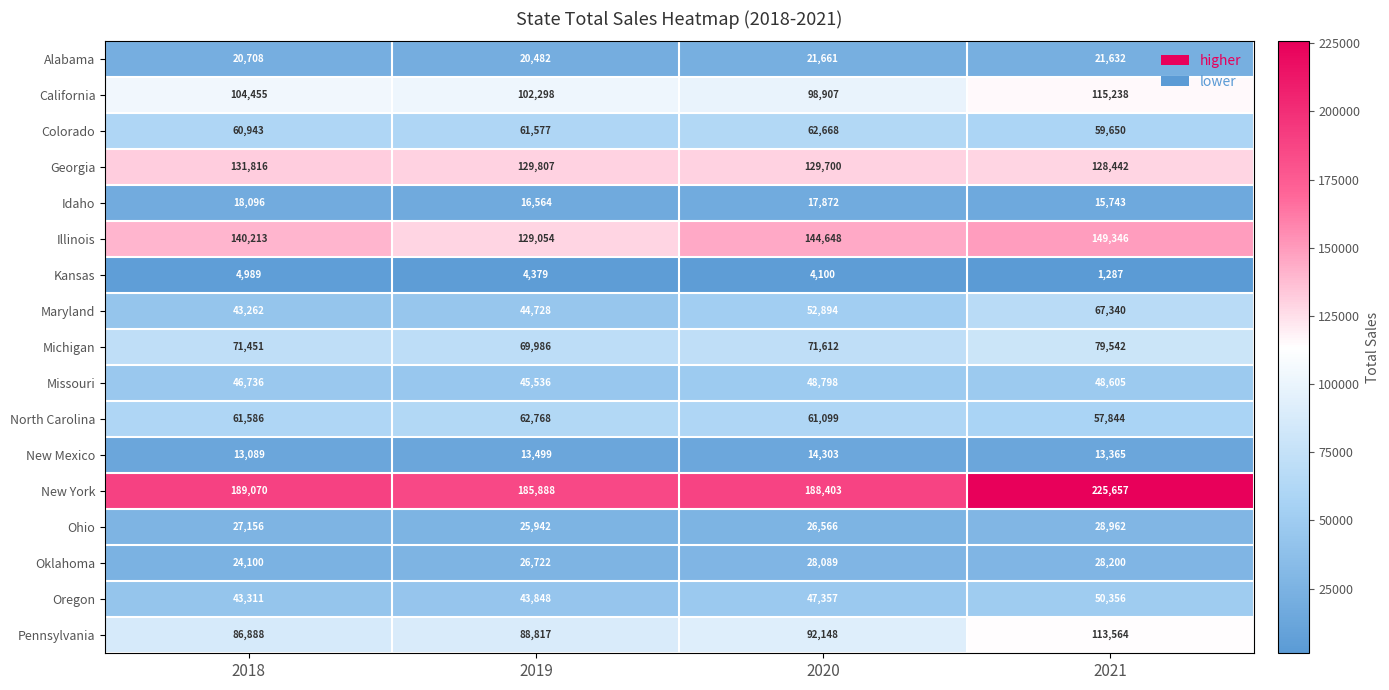

What is the minimum value shown in the chart?

1287